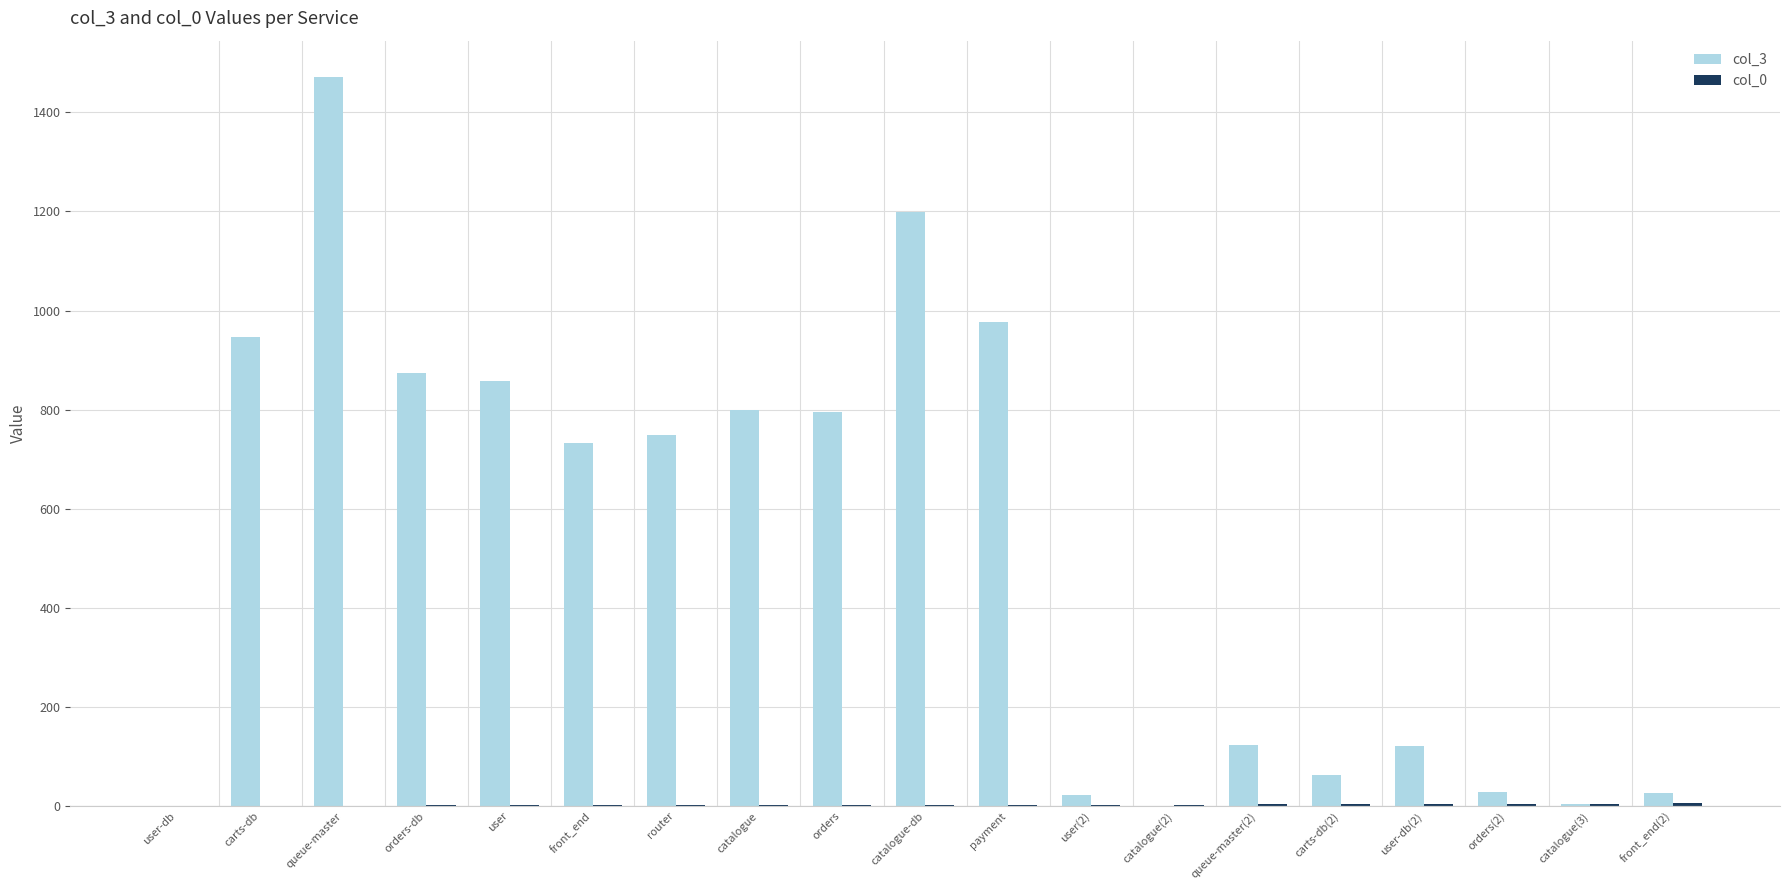

At which category is the sum across all series the highest?

queue-master